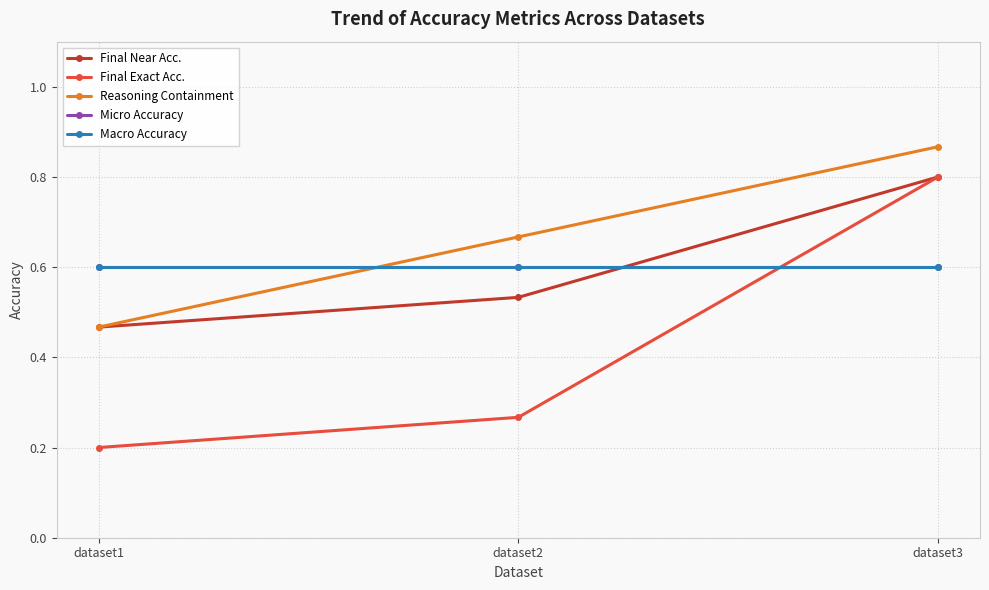

What is the lowest value of the Final Exact Acc. series?

0.2